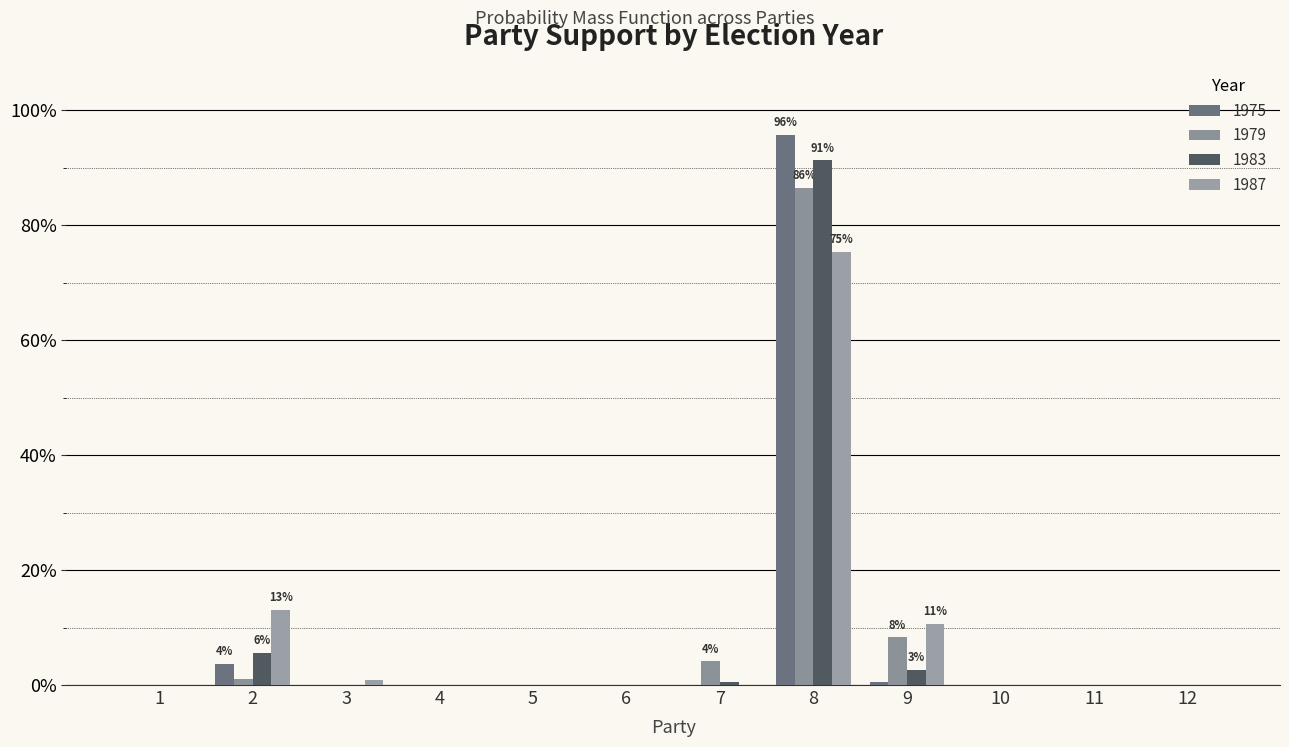

Reading right to left, what are all the values shown in this chart?

1975: 12=0.0	11=0.0	10=0.0	9=0.0	8=1.0	7=0.0	6=0.0	5=0.0	4=0.0	3=0.0	2=0.0	1=0.0
1979: 12=0.0	11=0.0	10=0.0	9=0.1	8=0.9	7=0.0	6=0.0	5=0.0	4=0.0	3=0.0	2=0.0	1=0.0
1983: 12=0.0	11=0.0	10=0.0	9=0.0	8=0.9	7=0.0	6=0.0	5=0.0	4=0.0	3=0.0	2=0.1	1=0.0
1987: 12=0.0	11=0.0	10=0.0	9=0.1	8=0.8	7=0.0	6=0.0	5=0.0	4=0.0	3=0.0	2=0.1	1=0.0